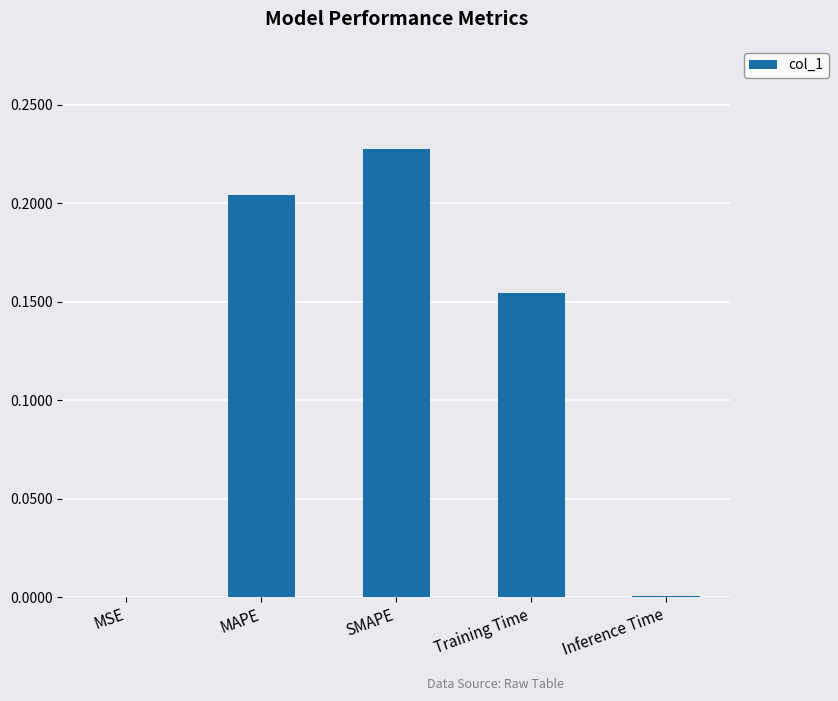

What is the change in value from MSE to SMAPE?

+0.2